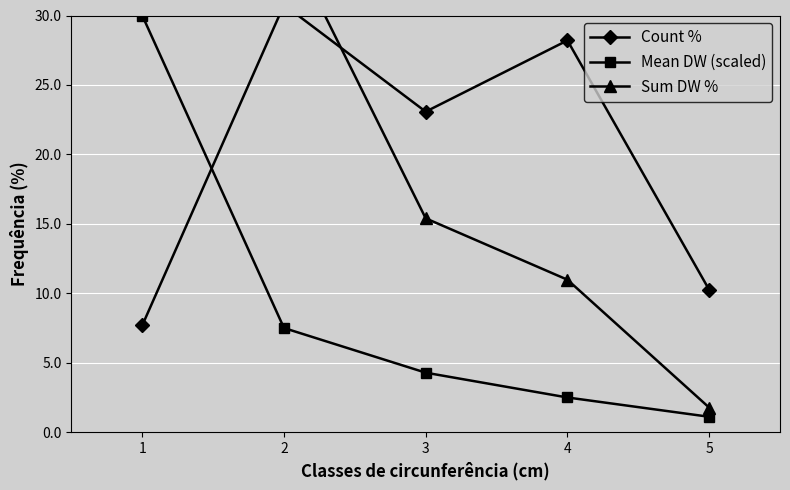

Does the chart display data point markers on the line(s)?

Yes